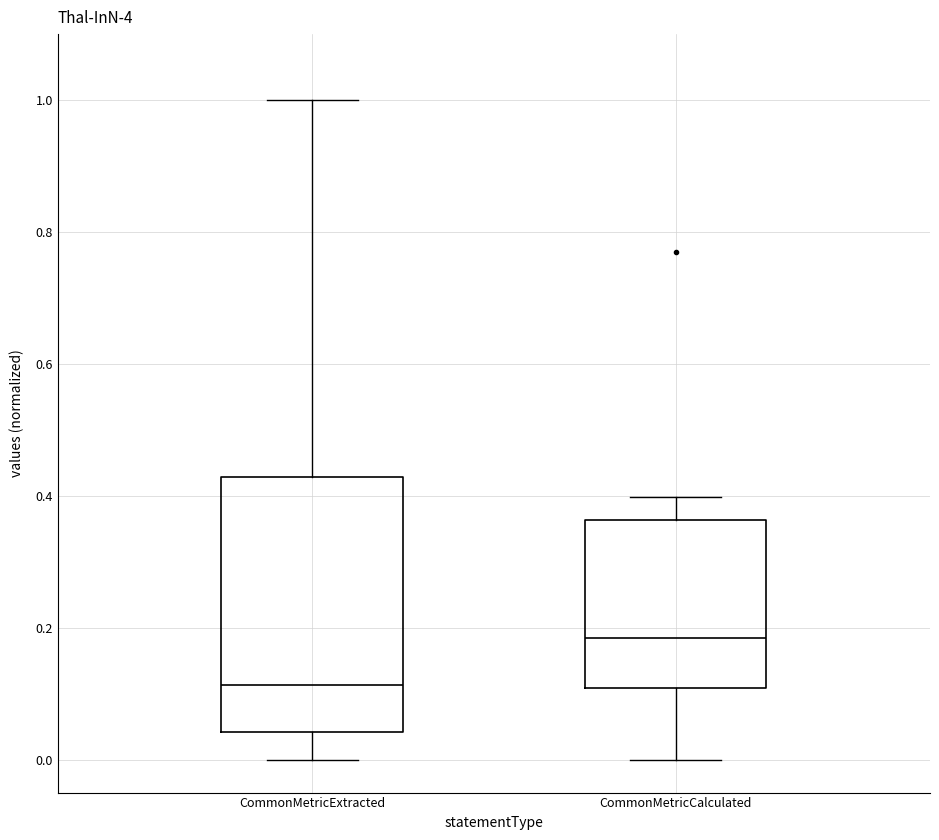

Which box has the lowest median line?

CommonMetricExtracted